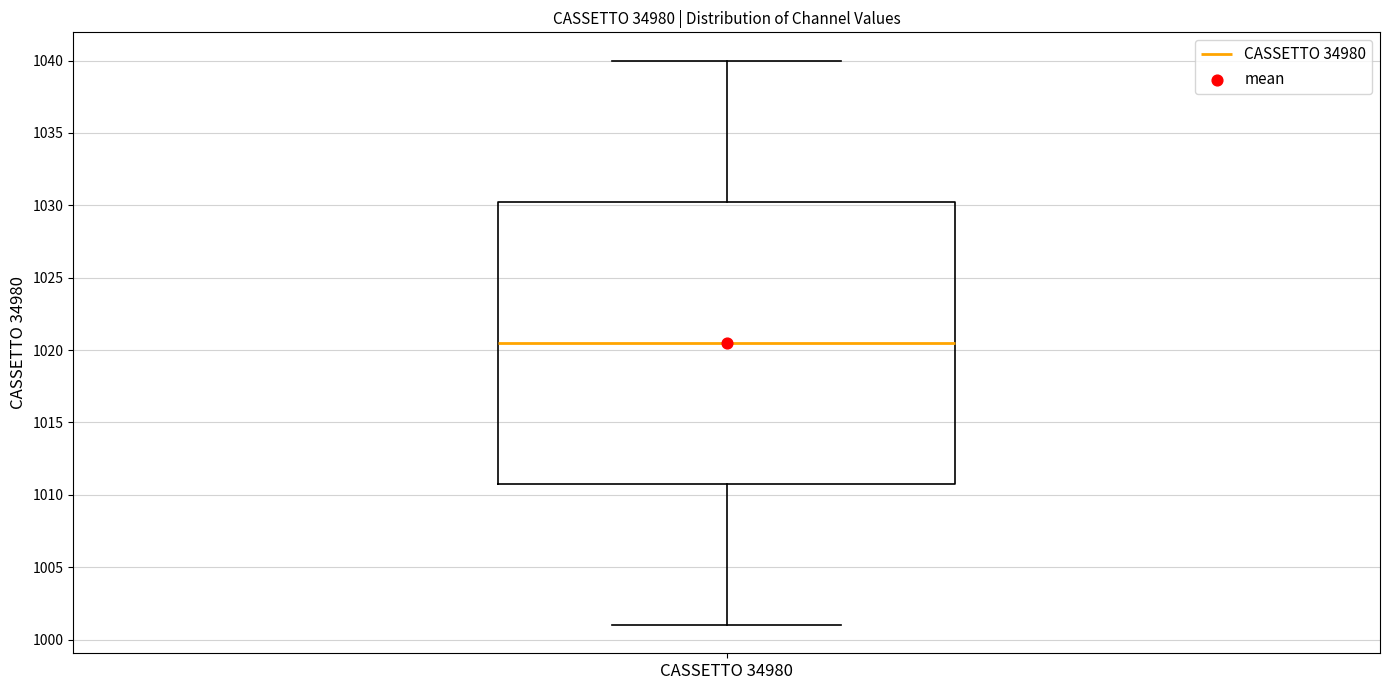

Read this box plot against the y-axis: the position of the median line, the range covered by the box, and the ends of both whiskers. The values are not printed on the chart, so give them approximately, as read against the axis.

median 1020.5, box 1011.0 to 1030.5, whiskers 1001.0 to 1040.0